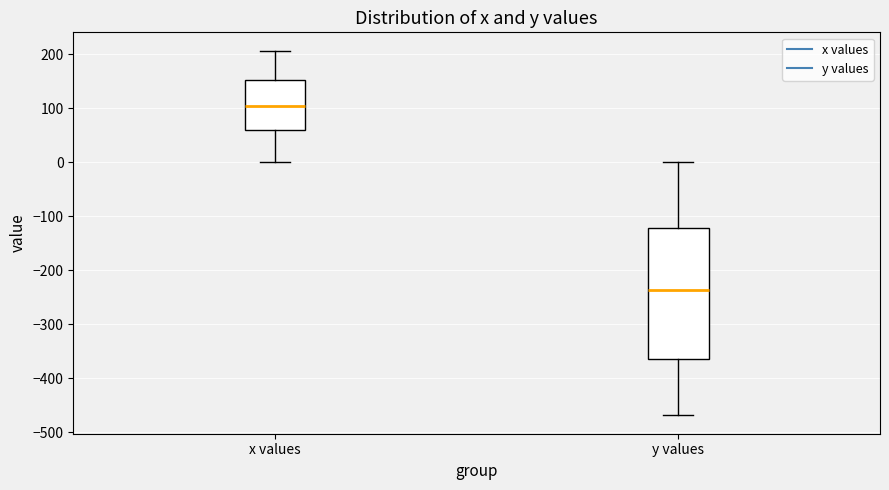

Reading left to right, read every box against the y-axis: the position of its median line, the range the box covers, and the ends of its whiskers. The values are not printed on the chart, so give them approximately, as read against the axis.

x values: median 100, box 60 to 150, whiskers 0 to 210
y values: median -240, box -360 to -120, whiskers -470 to 0